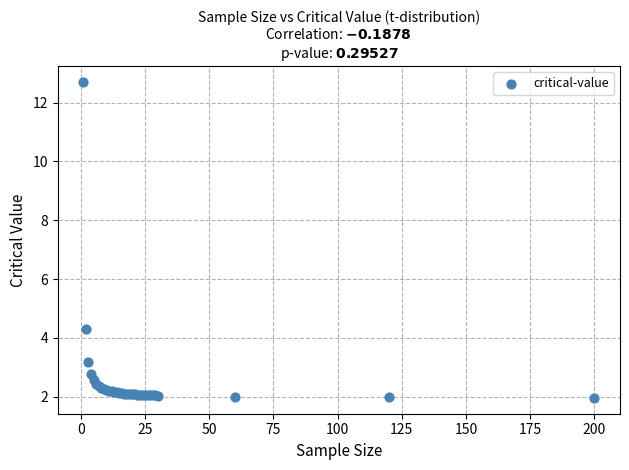

What Y value in the scatter plot is closest to 7?

4.3